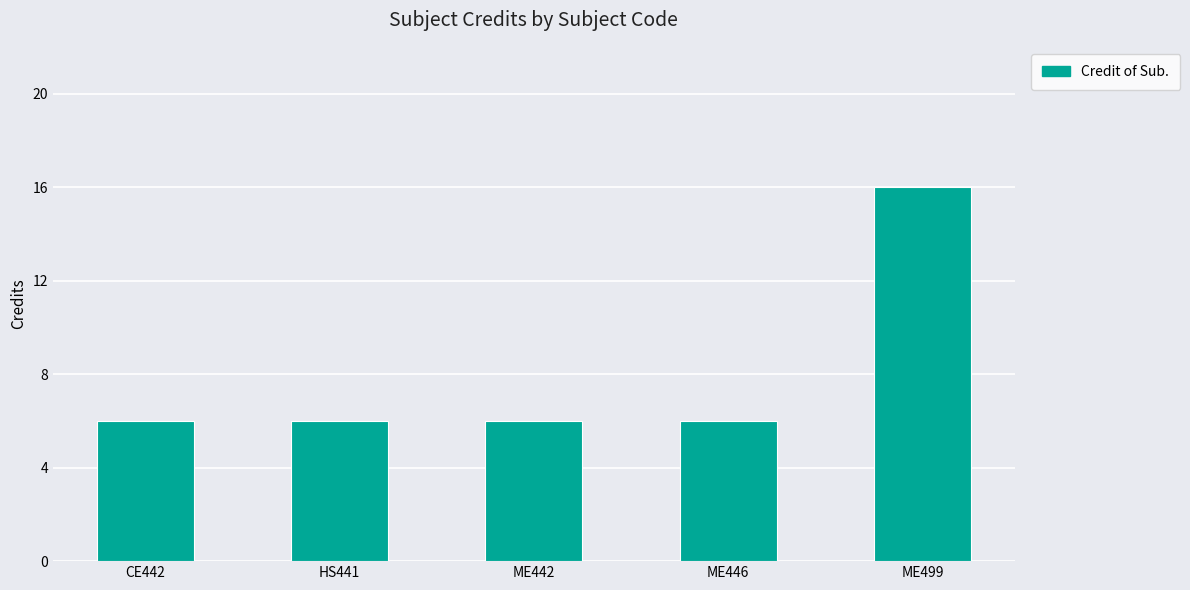

What is the average value?

8